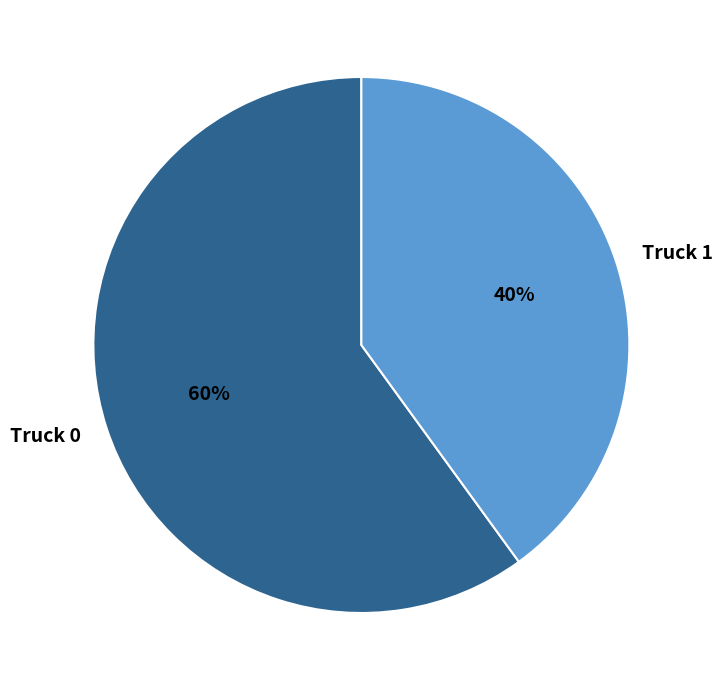

Which category has the biggest portion of the pie?

Truck 0